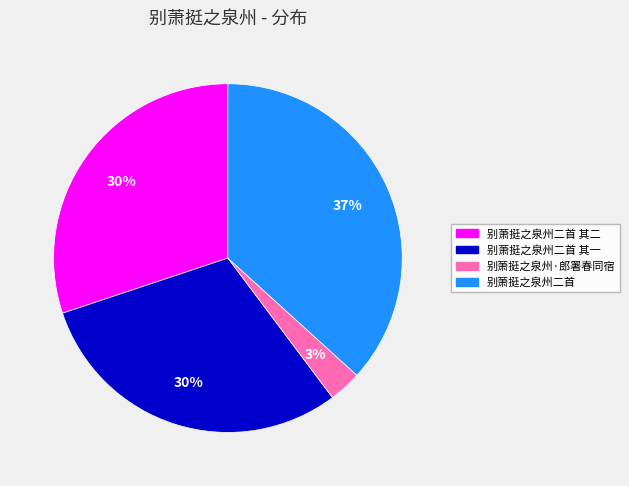

To the nearest percent, what is the average slice percentage?

25%